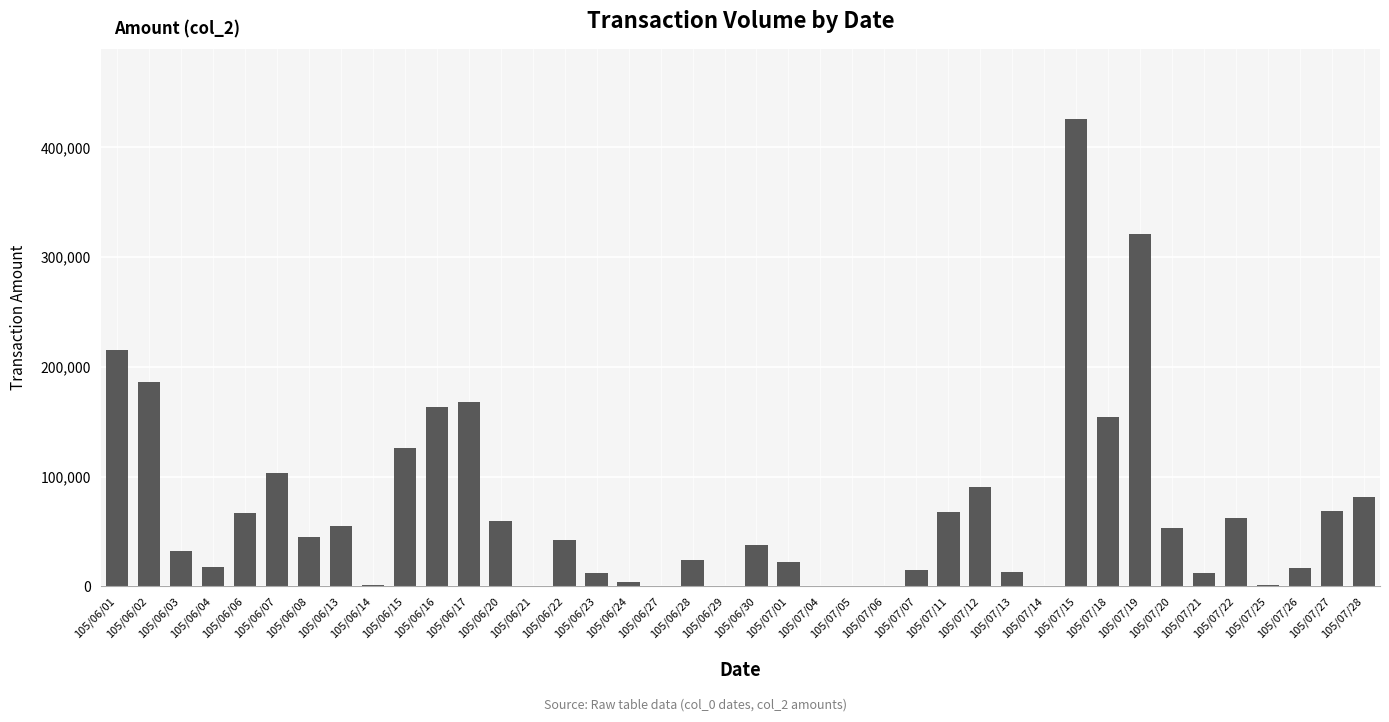

Which category has the highest value across all series?

105/07/15